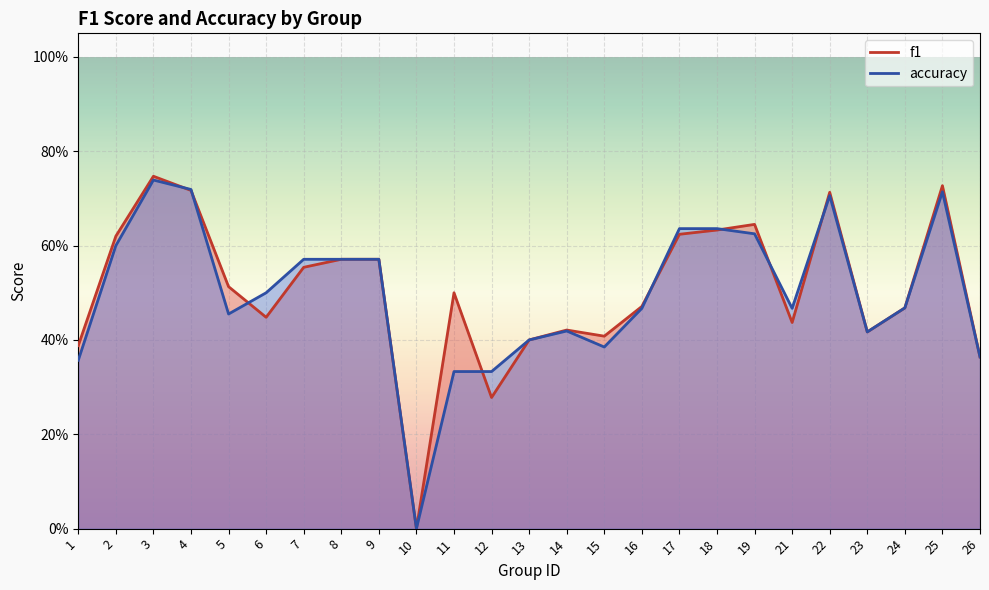

At which category does accuracy reach its first local valley?

5